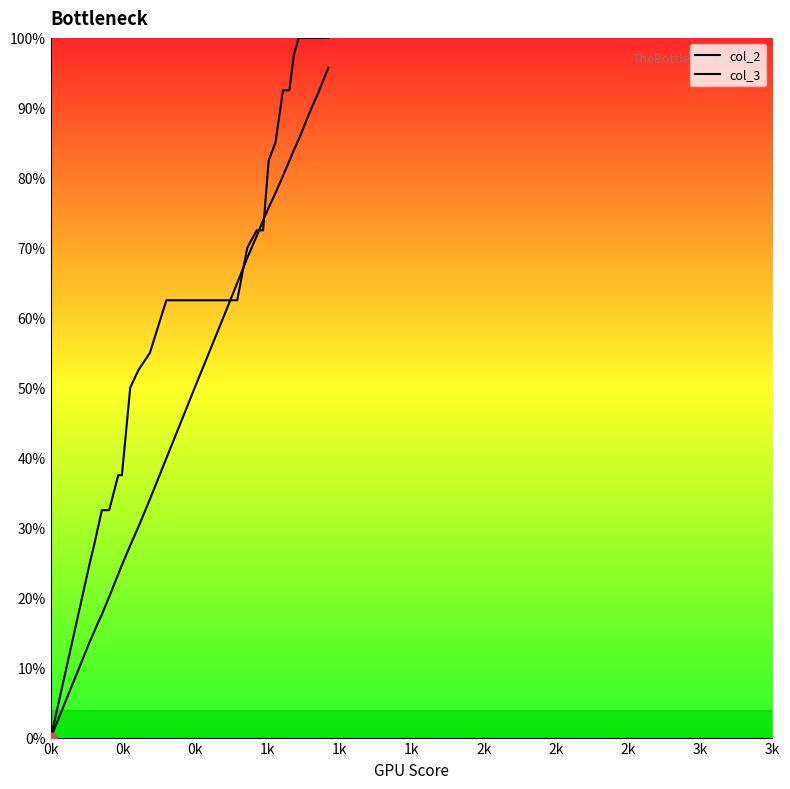

At how many categories does at least one series exceed 0?

39